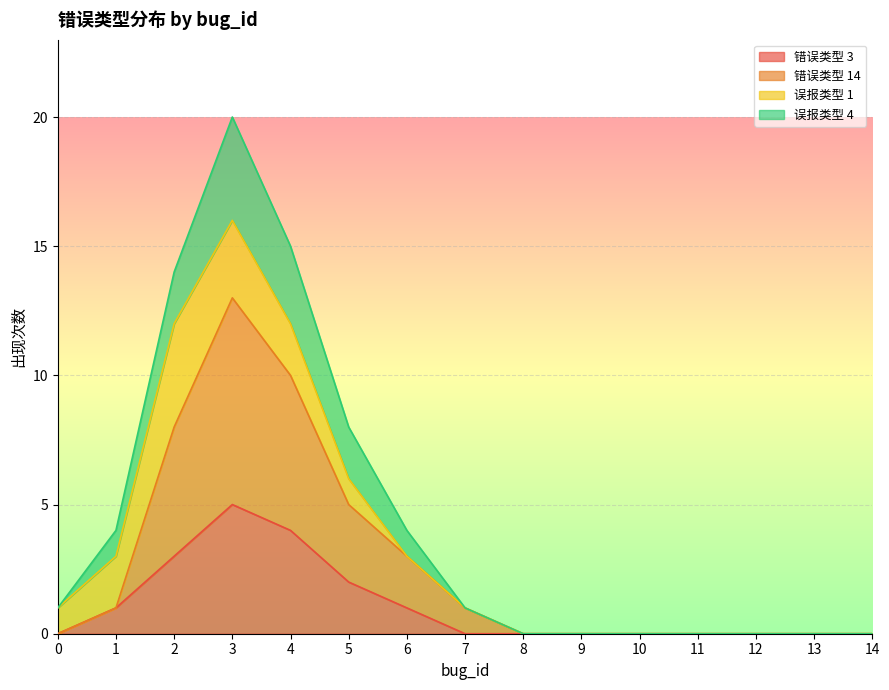

Between 5 and 14, which series saw the biggest shift?

误报类型 4